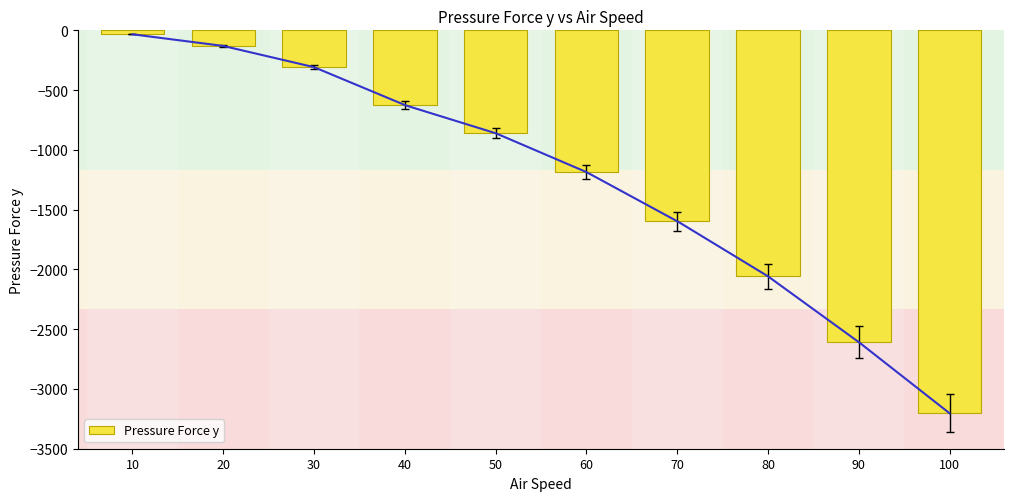

How many bars are there in total?

10